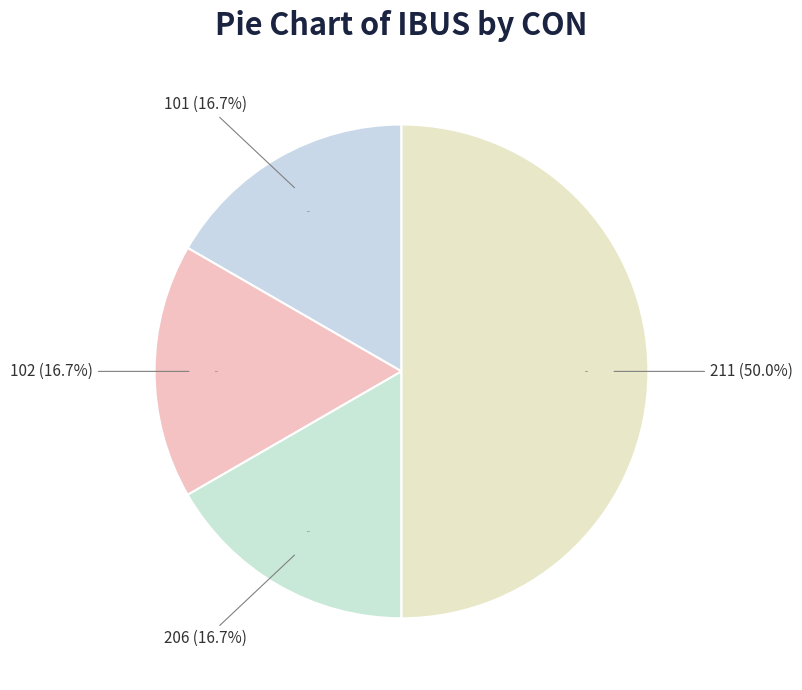

Rank the categories by value from highest to lowest.

211, 101, 102, 206